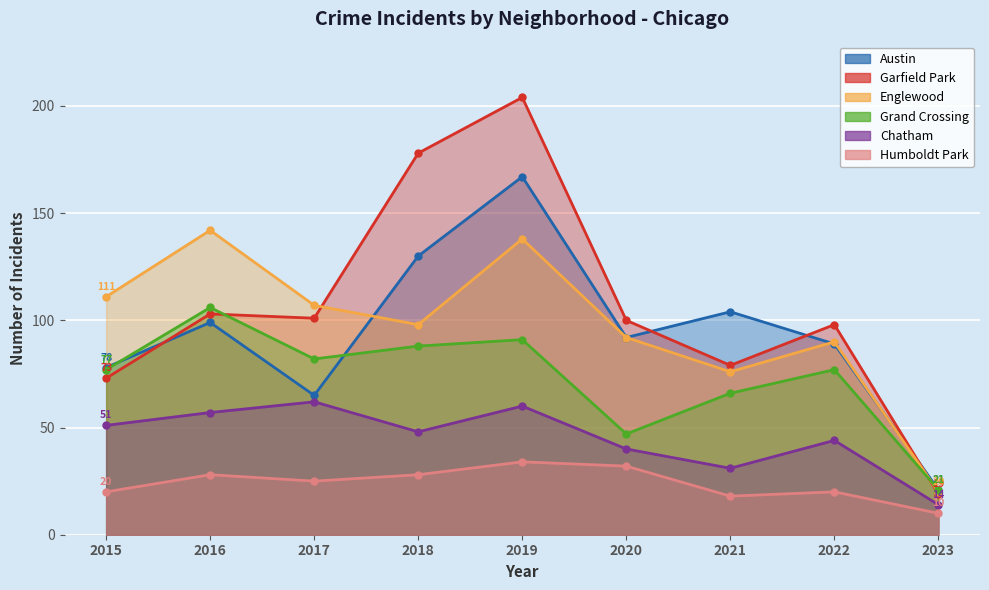

True or false: Englewood has more than 1 interior local peaks.

True